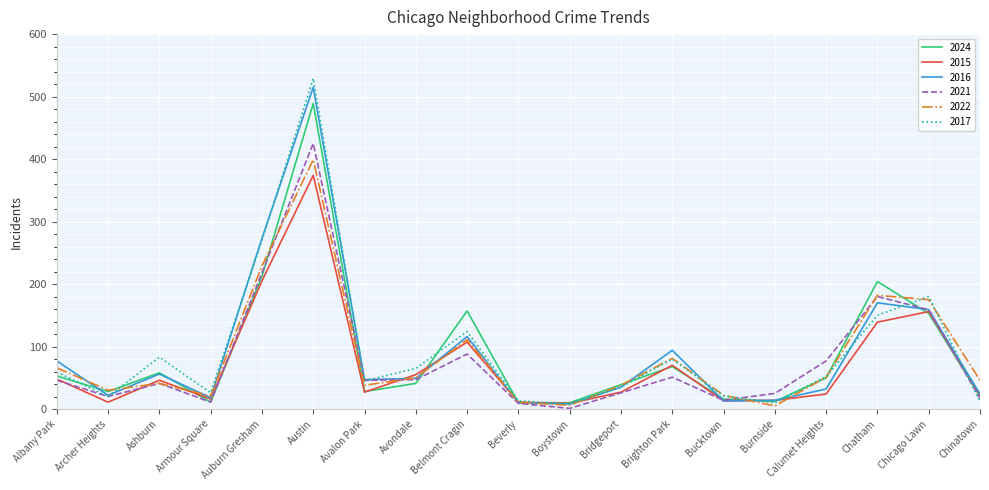

What is the total value across all series at Avondale?

307